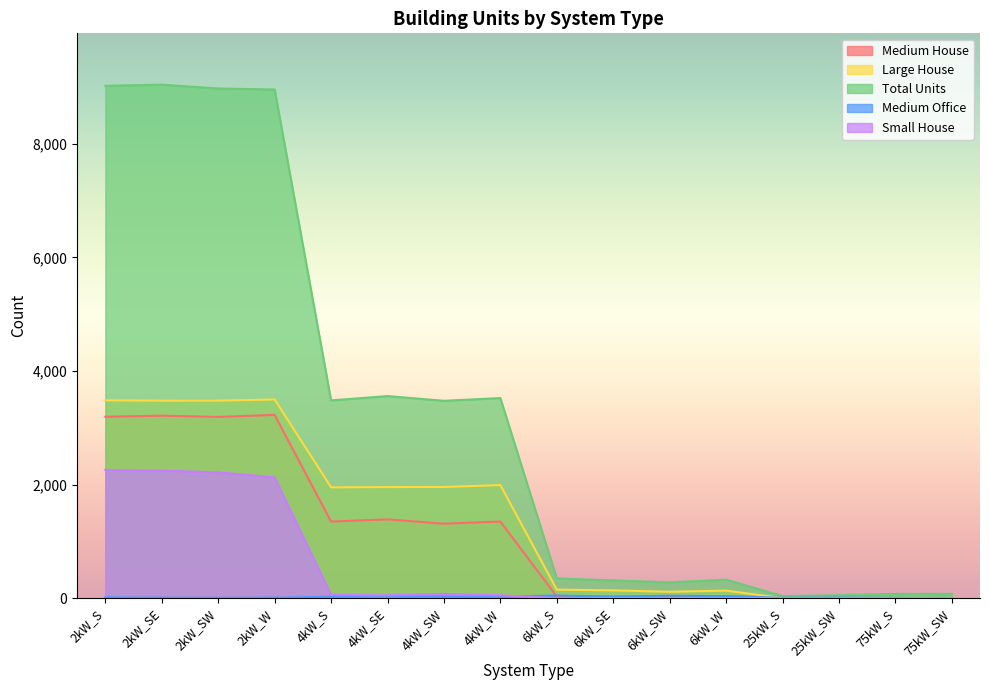

What is the total value across all series at 2kW_W?

17817